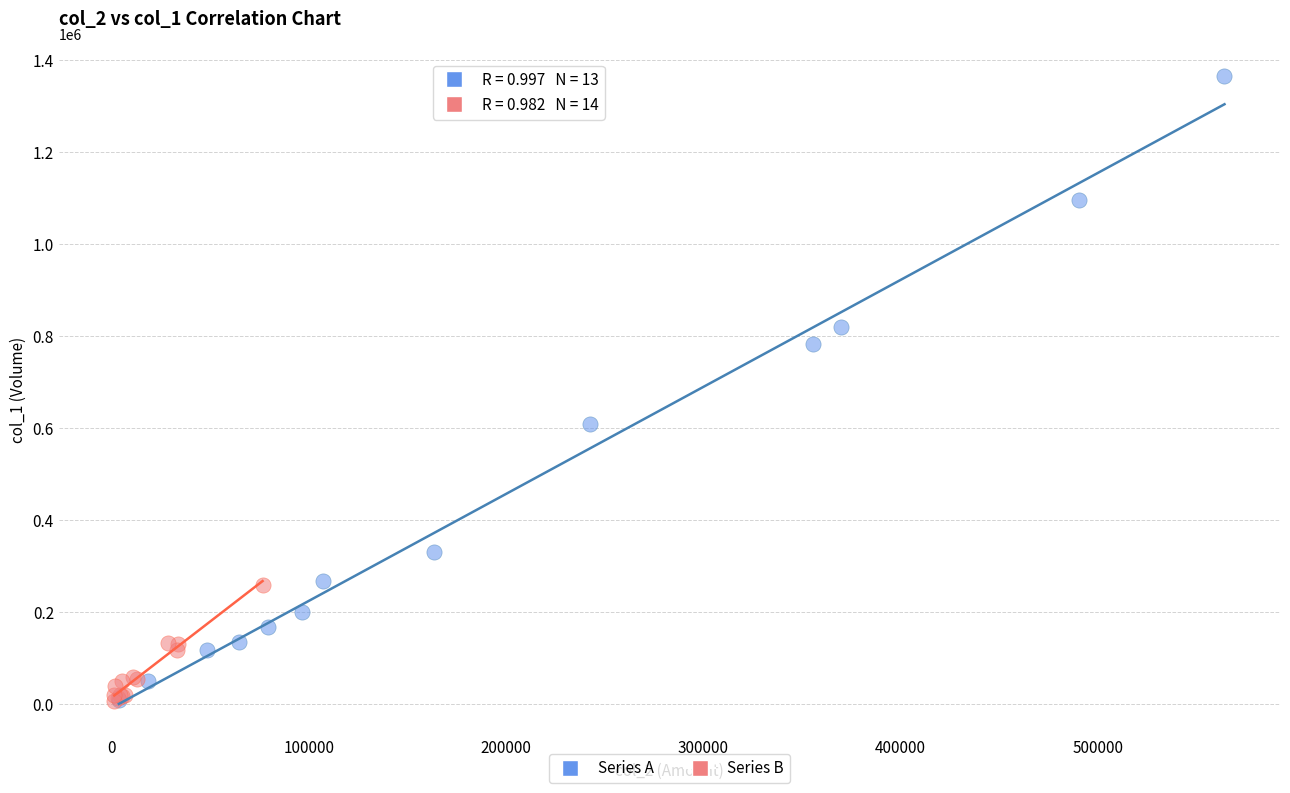

Which series has the largest Y range (max minus min)?

Series A